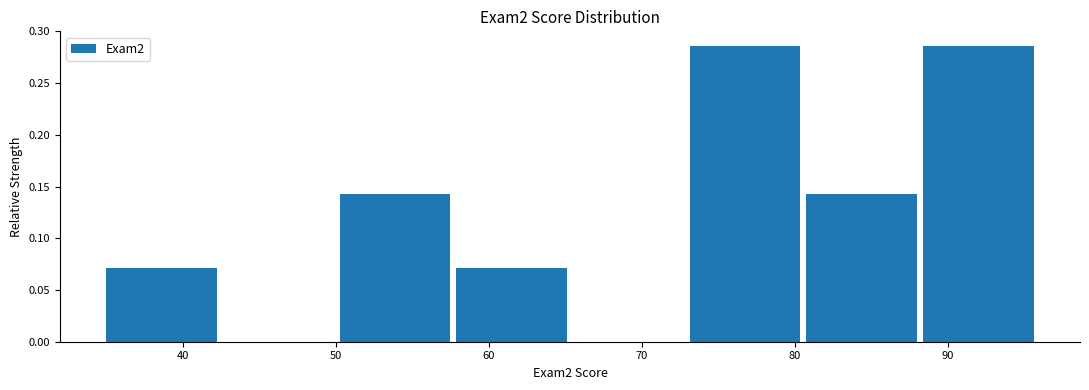

Reading left to right, list every bar in this chart as the range it spans on the x-axis followed by its height. Neither the bar edges nor the heights are printed on the chart, so give them approximately, as read against the axes.

35 to 43: 0.070
43 to 50: 0
50 to 58: 0.145
58 to 66: 0.070
66 to 73: 0
73 to 81: 0.285
81 to 88: 0.145
88 to 96: 0.285